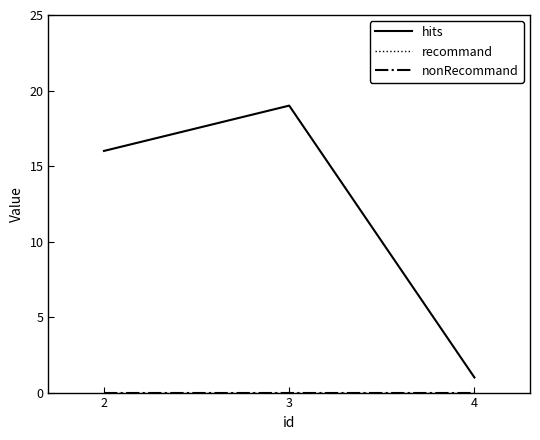

Between 4 and 3, which is larger?

3